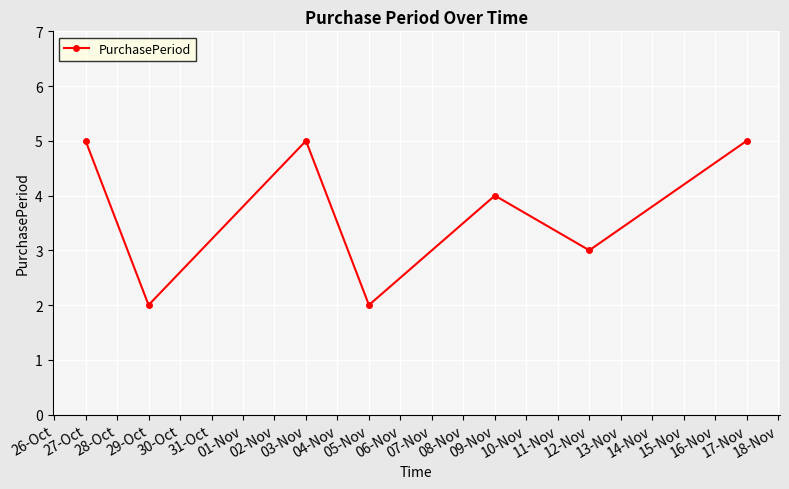

How many distinct data groups are displayed?

1